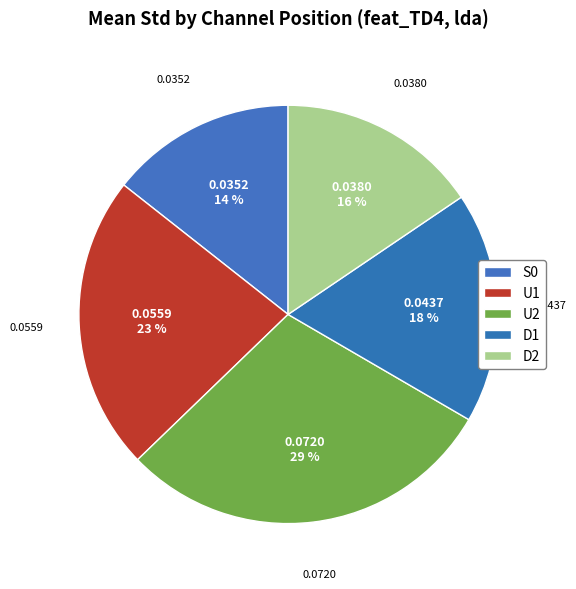

Does D2 account for over 50% of the chart?

No